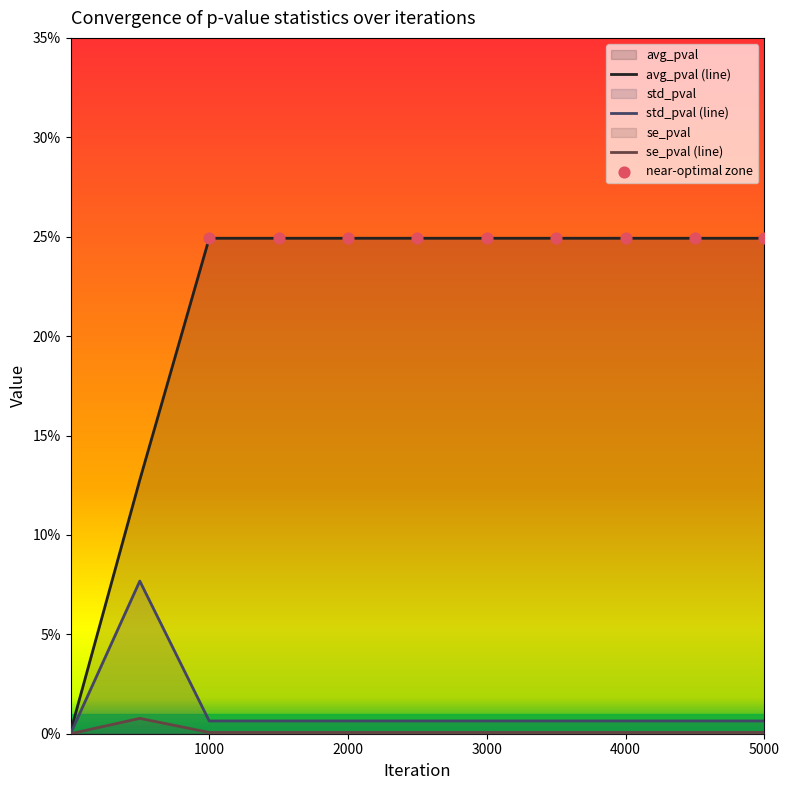

At which category is the sum across all series the highest?

1000